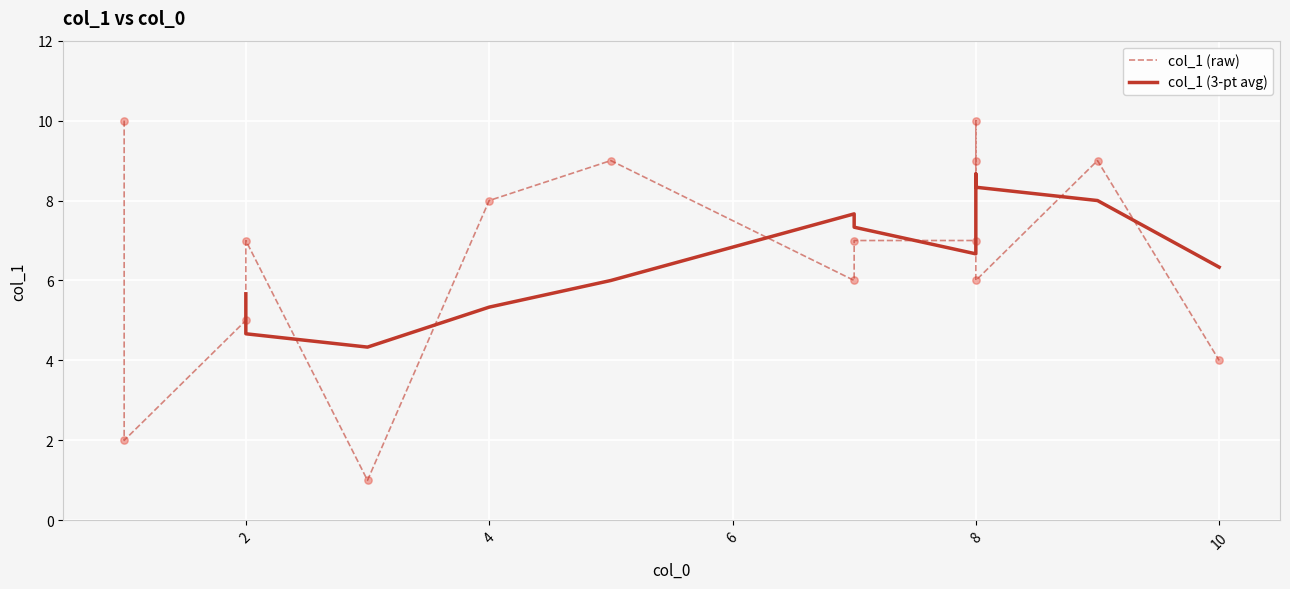

What is the change in value from 2 to 8?

+4